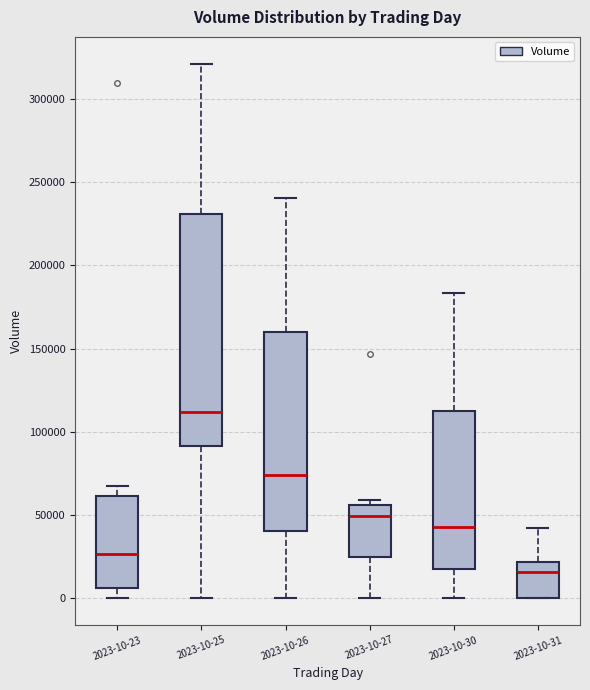

Which box has the lowest median line?

2023-10-31